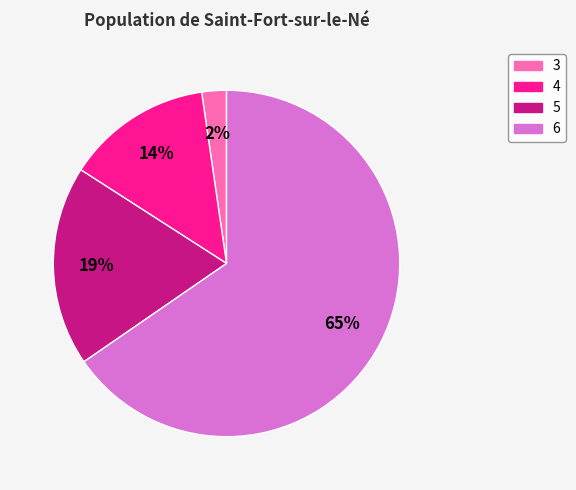

Does 3 account for over 50% of the chart?

No